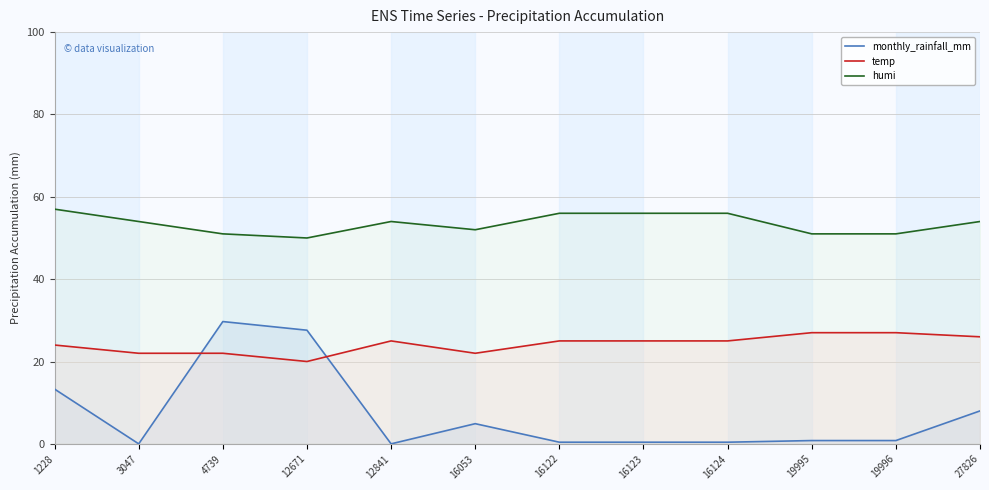

List the series in order of their peak value, highest first.

humi, monthly_rainfall_mm, temp